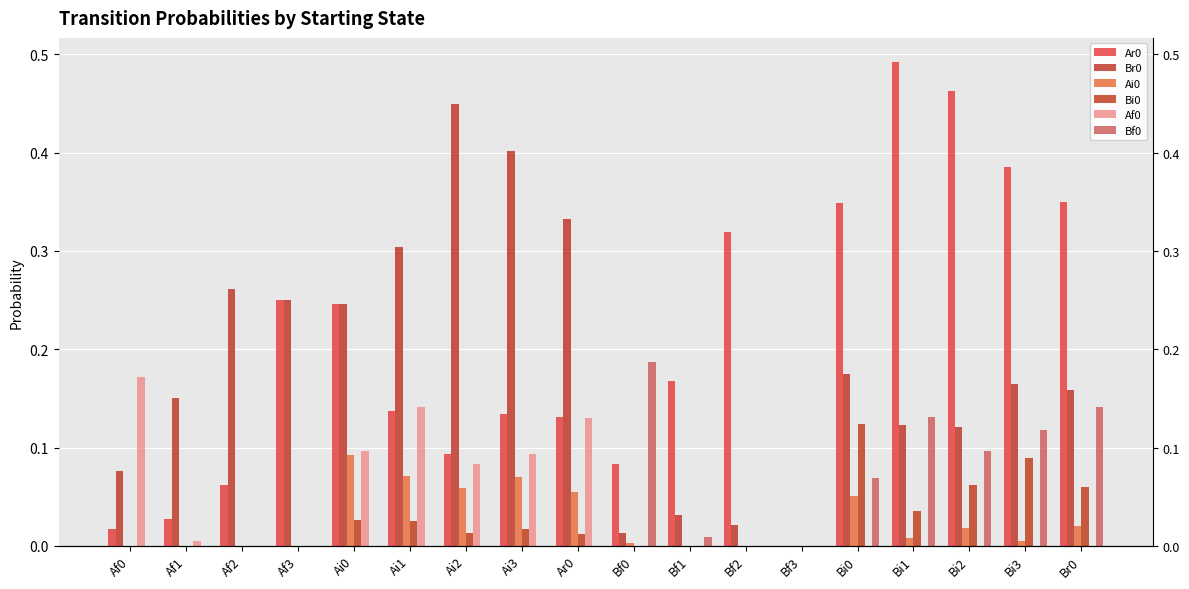

What is the total value across all series at Af1?

0.2